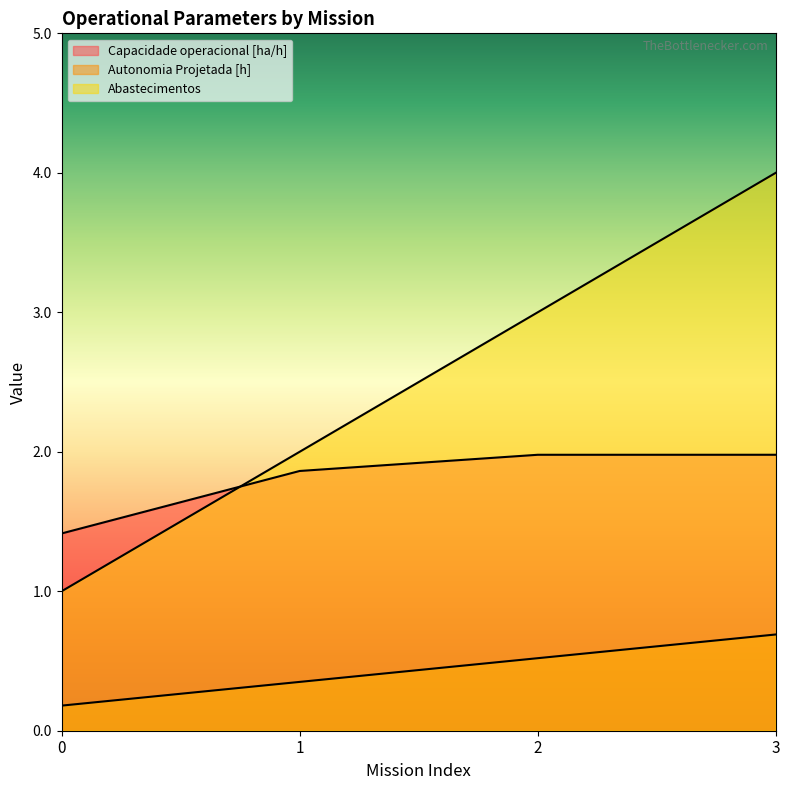

Rank the series at 3 from lowest to highest value.

Autonomia Projetada [h], Capacidade operacional [ha/h], Abastecimentos